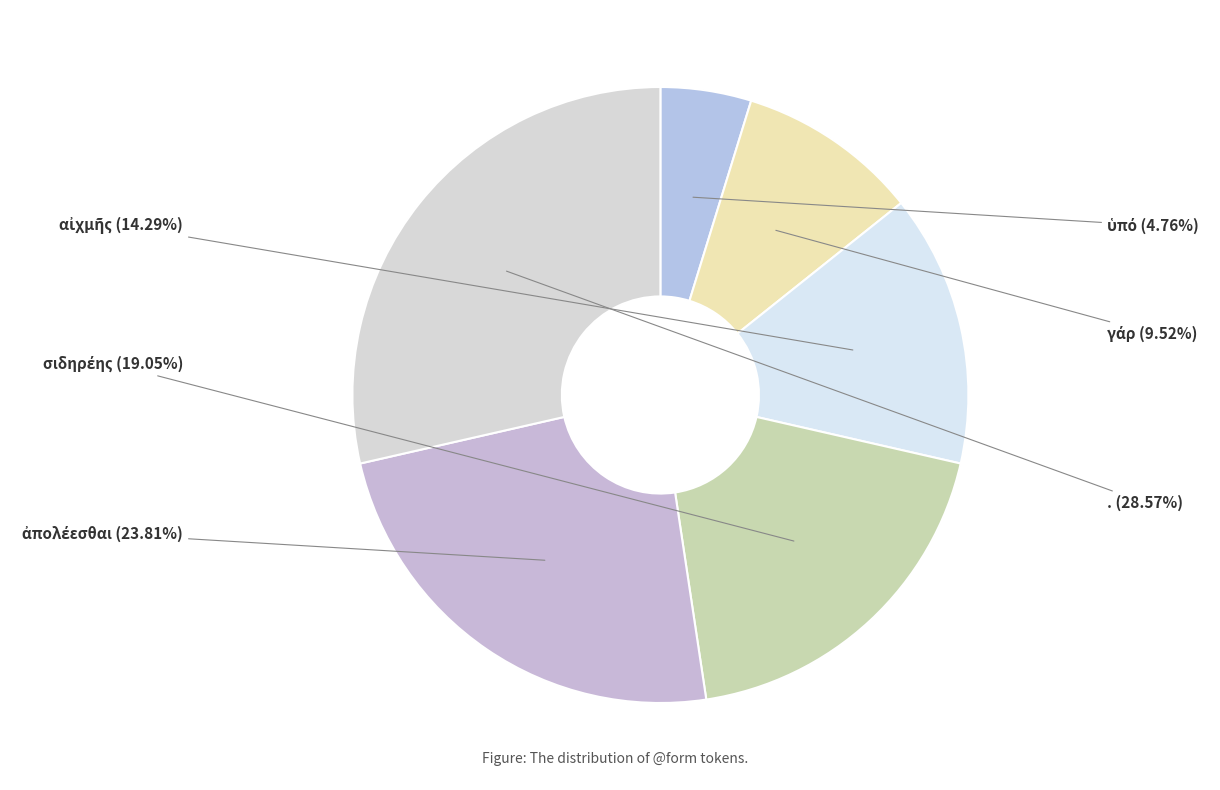

Which category has the biggest portion of the pie?

.